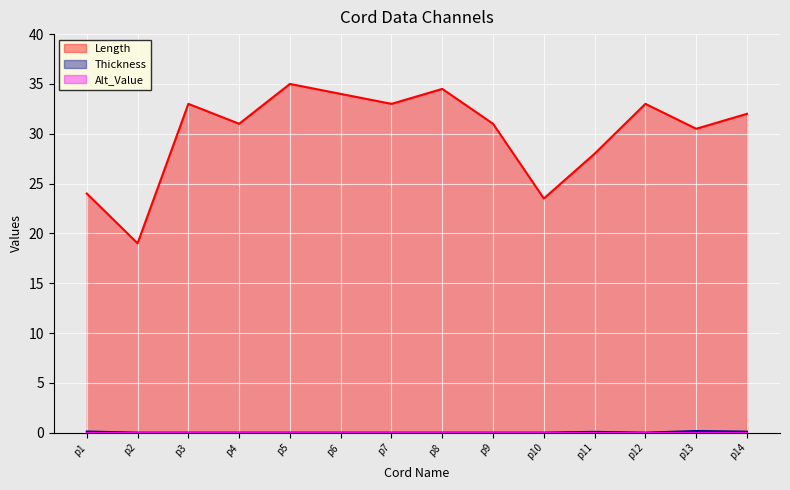

What is the maximum value for Length?

35.0